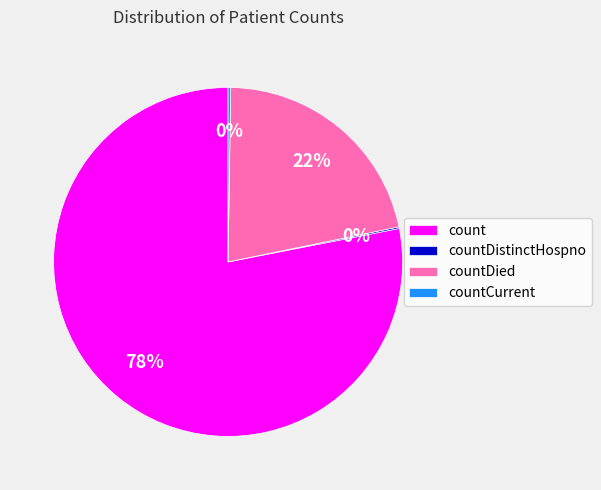

What is the largest slice in the pie chart?

count